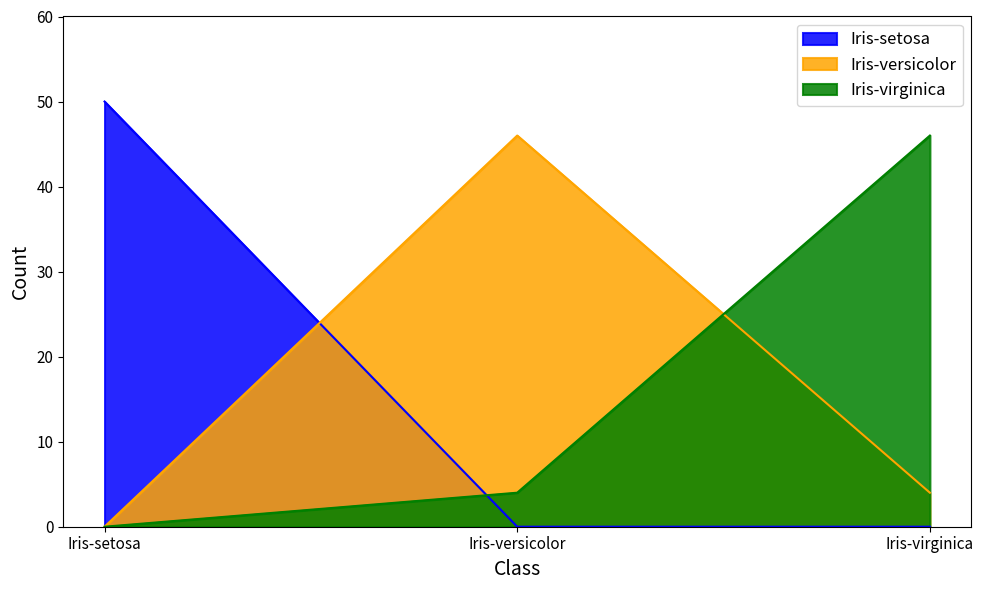

True or false: Iris-versicolor has a value of 0 at Iris-setosa.

True